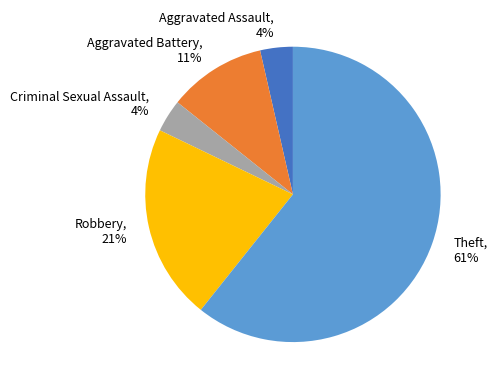

To the nearest percent, what percentage of the pie is Aggravated Battery?

11%